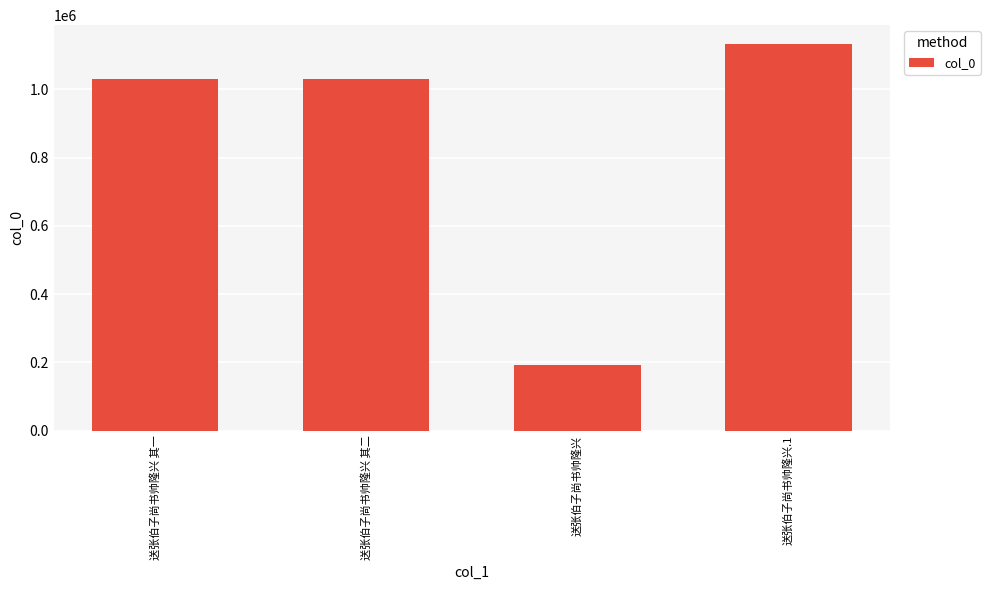

What is the greatest value displayed?

1131461